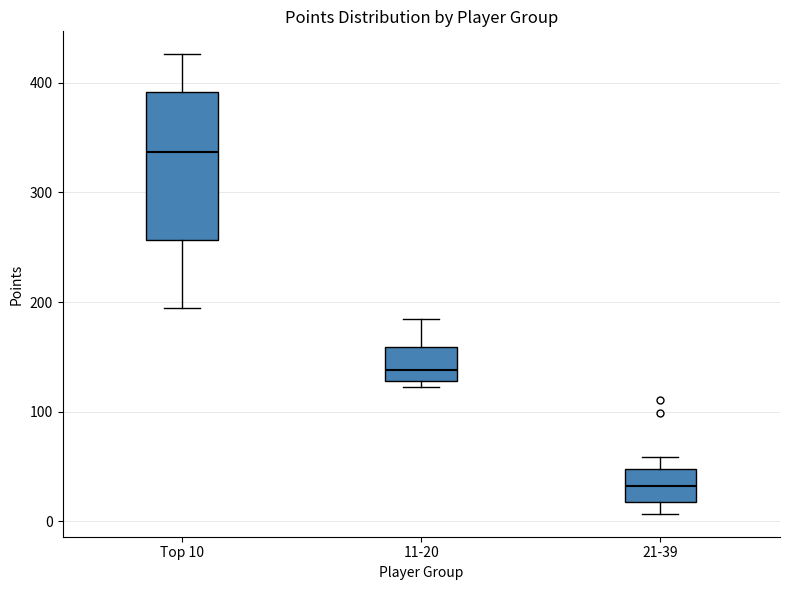

Which box's median line is the lowest?

21-39